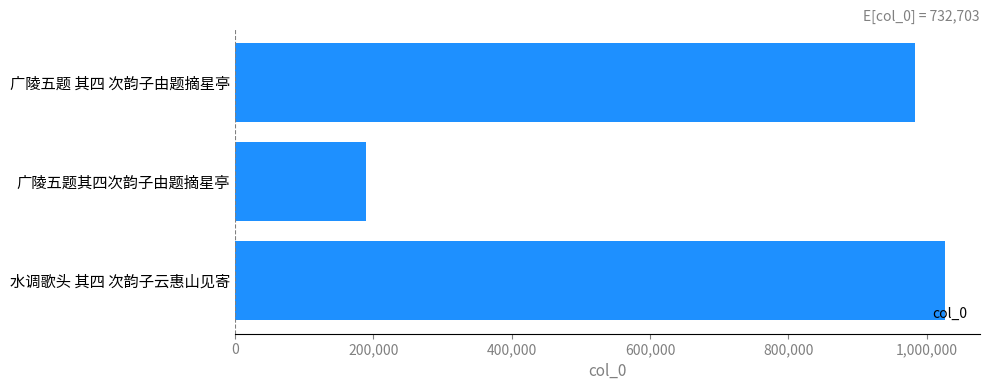

What is the label of the 1st bar from the bottom?

水调歌头 其四 次韵子云惠山见寄